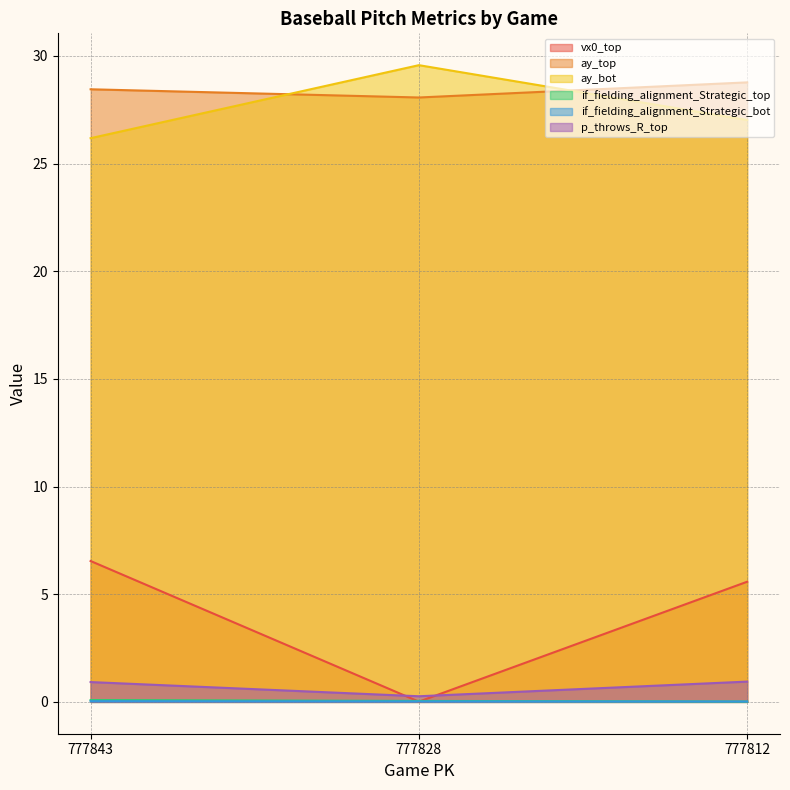

What is the value of the ay_bot point at the 2nd from the left?

29.6